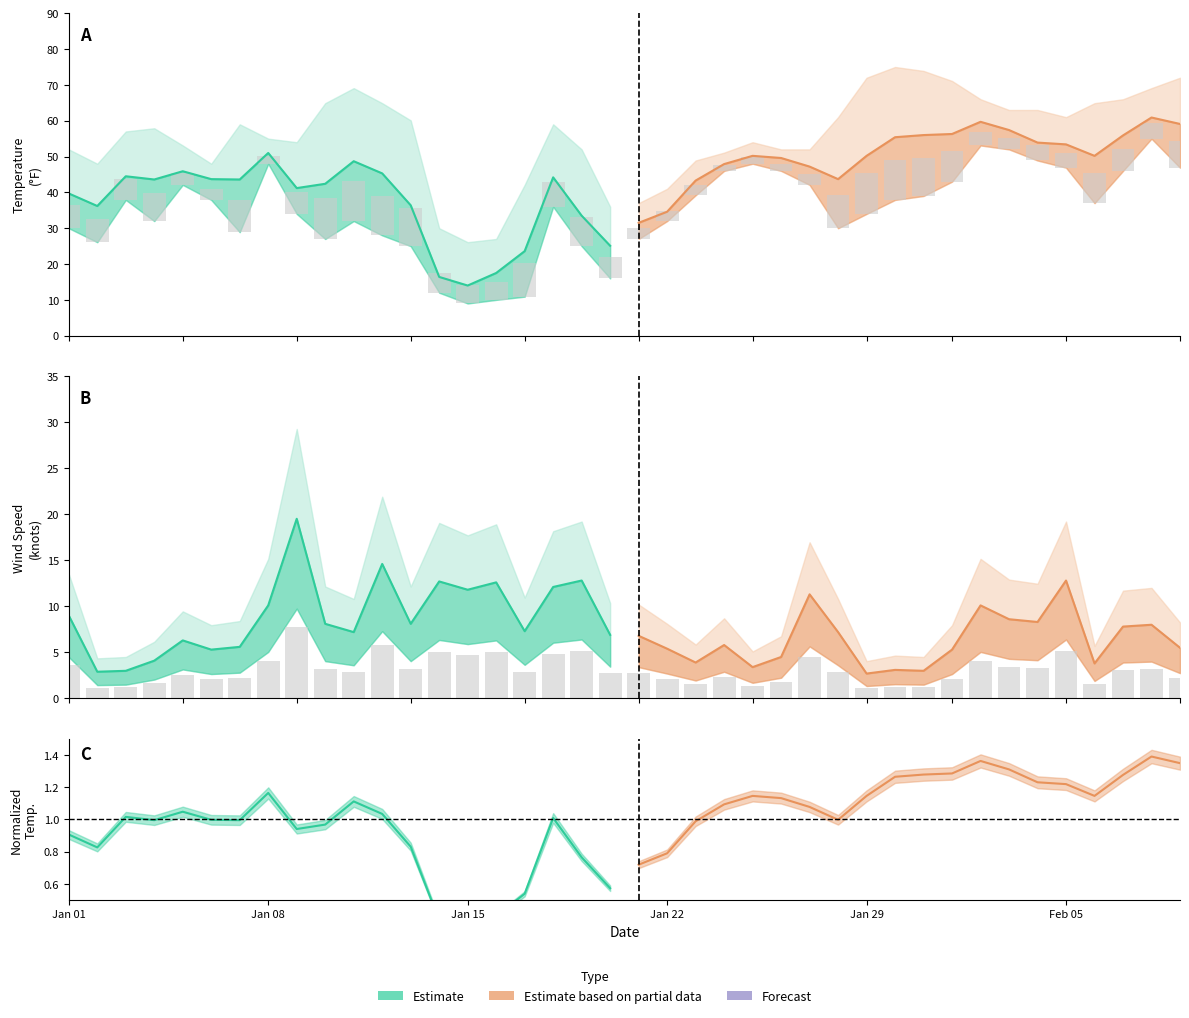

What is the difference between the second highest and second lowest values in the Estimate based on partial data series?

25.1